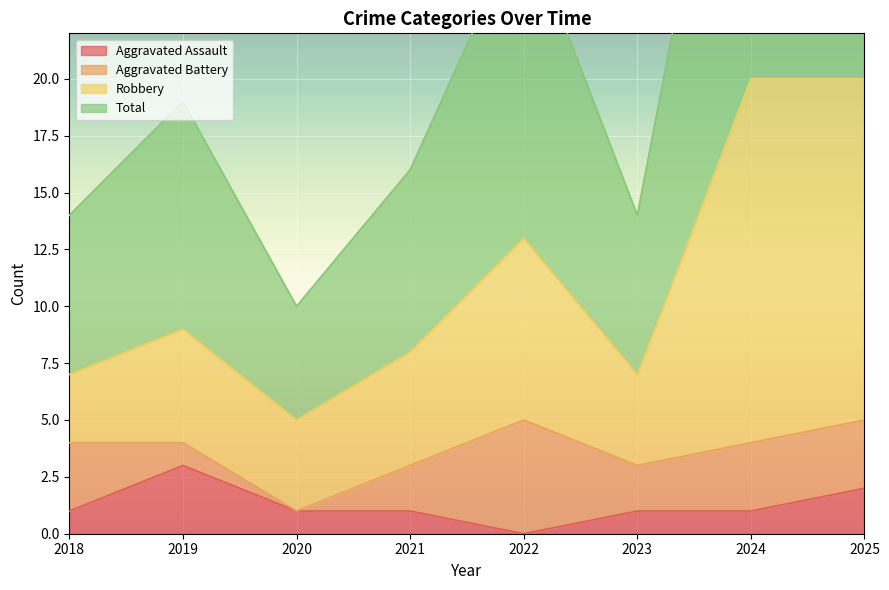

Which series changed the most between 2020 and 2022?

Total